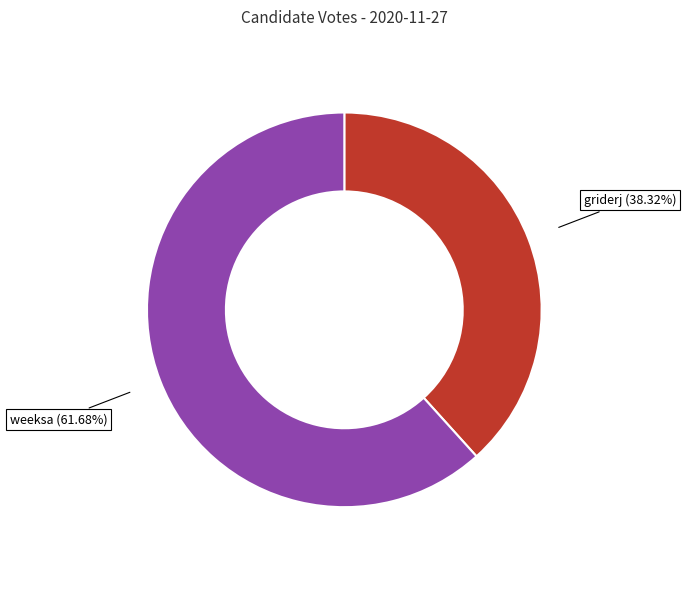

Is there a majority slice in this chart?

Yes